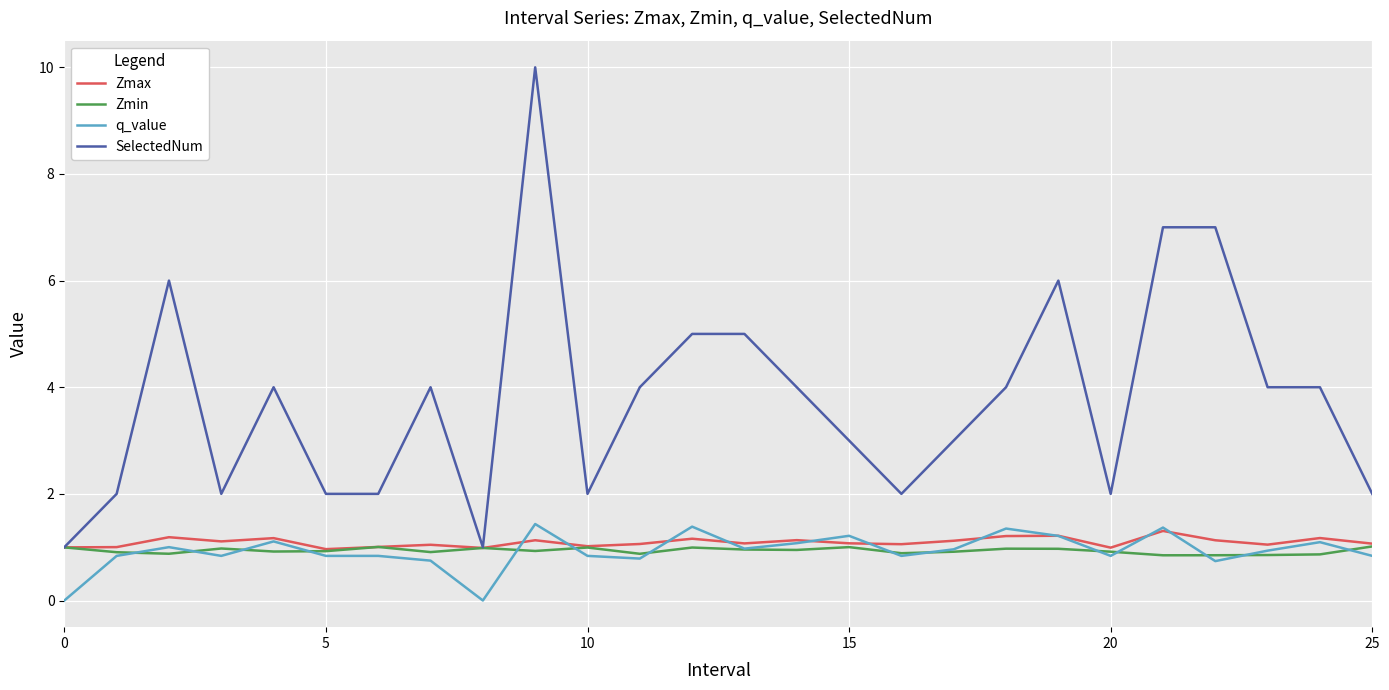

Which series has the largest total across all categories?

SelectedNum